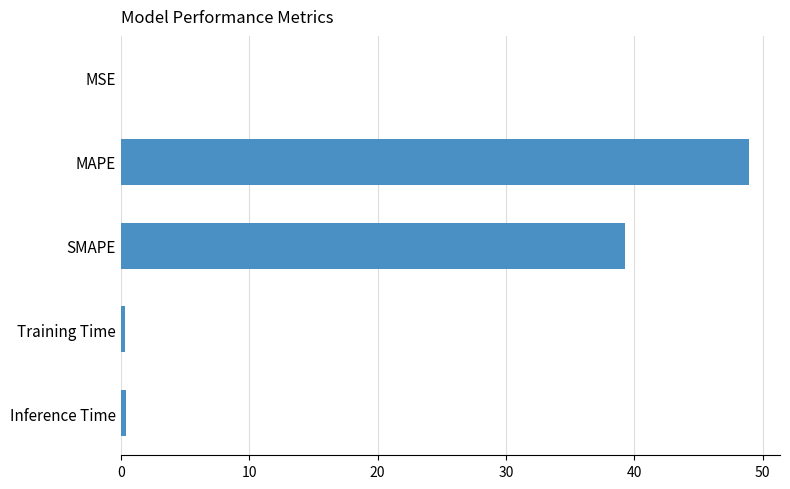

How many data points does each series have?

5